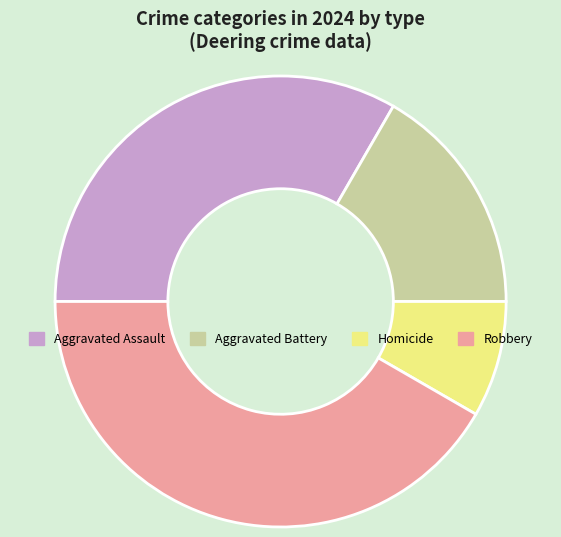

Is the sum of Robbery and Aggravated Assault greater than half?

Yes